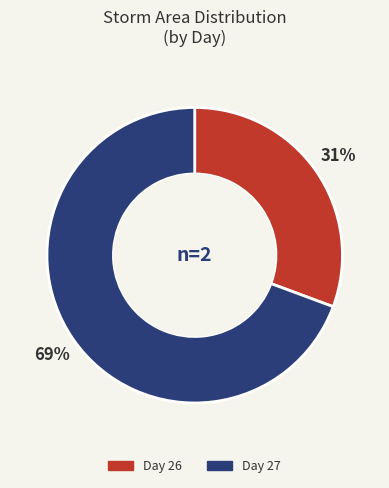

True or false: Day 27 accounts for 76% of the total.

False